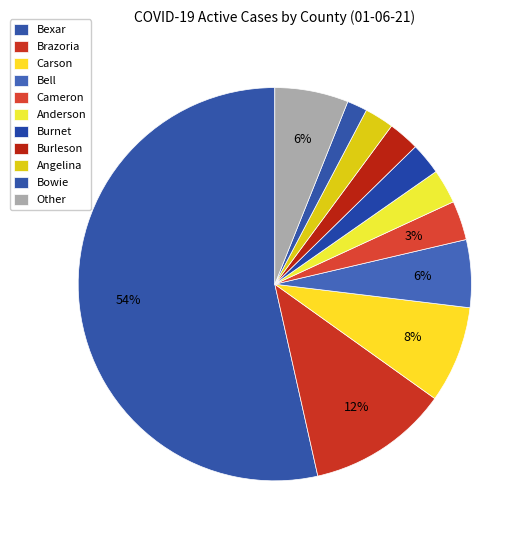

True or false: Cameron accounts for 3% of the total.

True